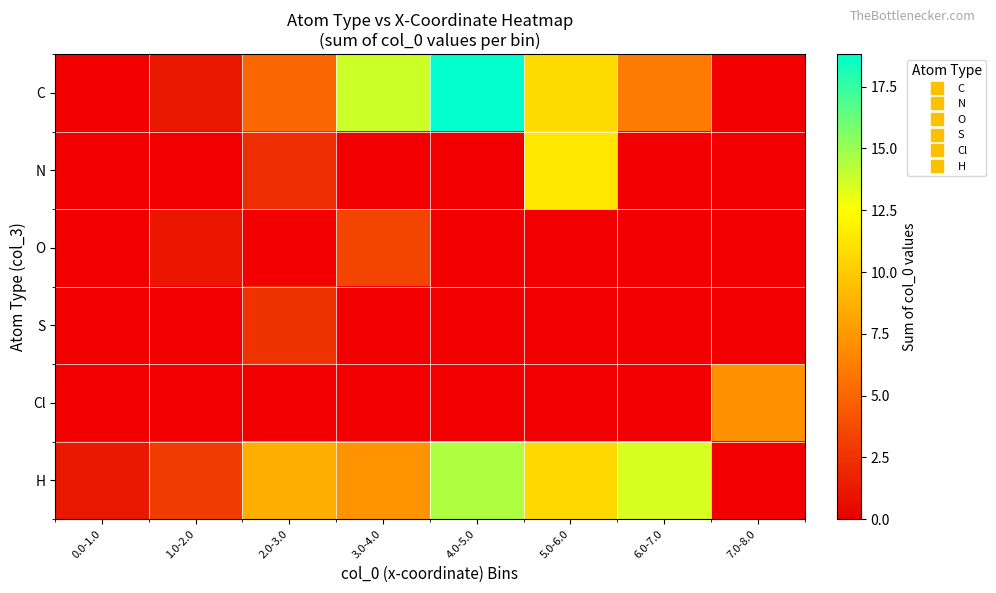

List the labels in order of Cl value, smallest first.

0.0-1.0, 1.0-2.0, 2.0-3.0, 3.0-4.0, 4.0-5.0, 5.0-6.0, 6.0-7.0, 7.0-8.0